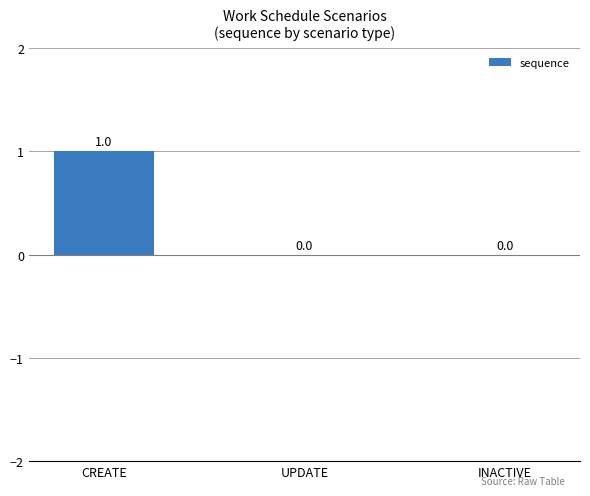

True or false: the data shows 0 at CREATE.

False